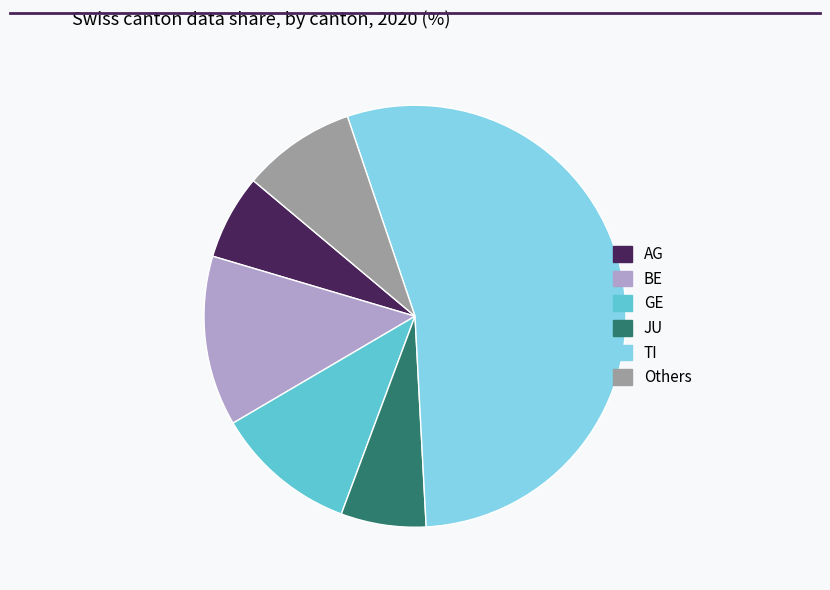

How many slices are in this pie chart?

6